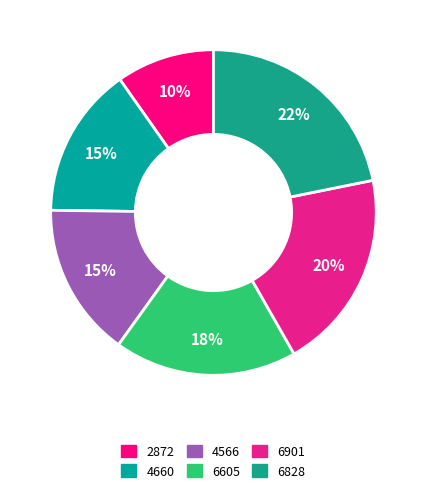

Is 4660 the majority of the pie?

No